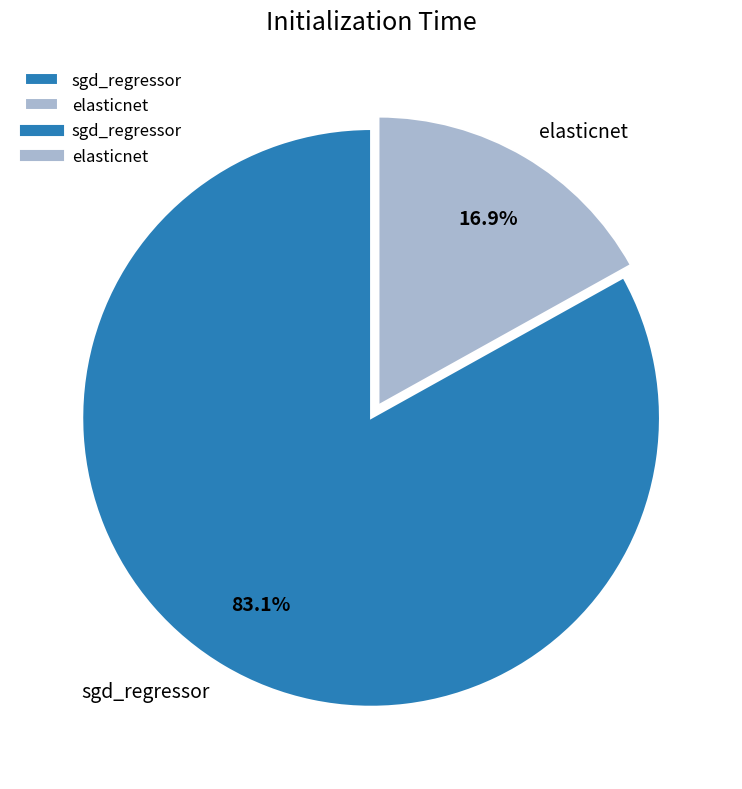

Count the number of slices in the pie.

2